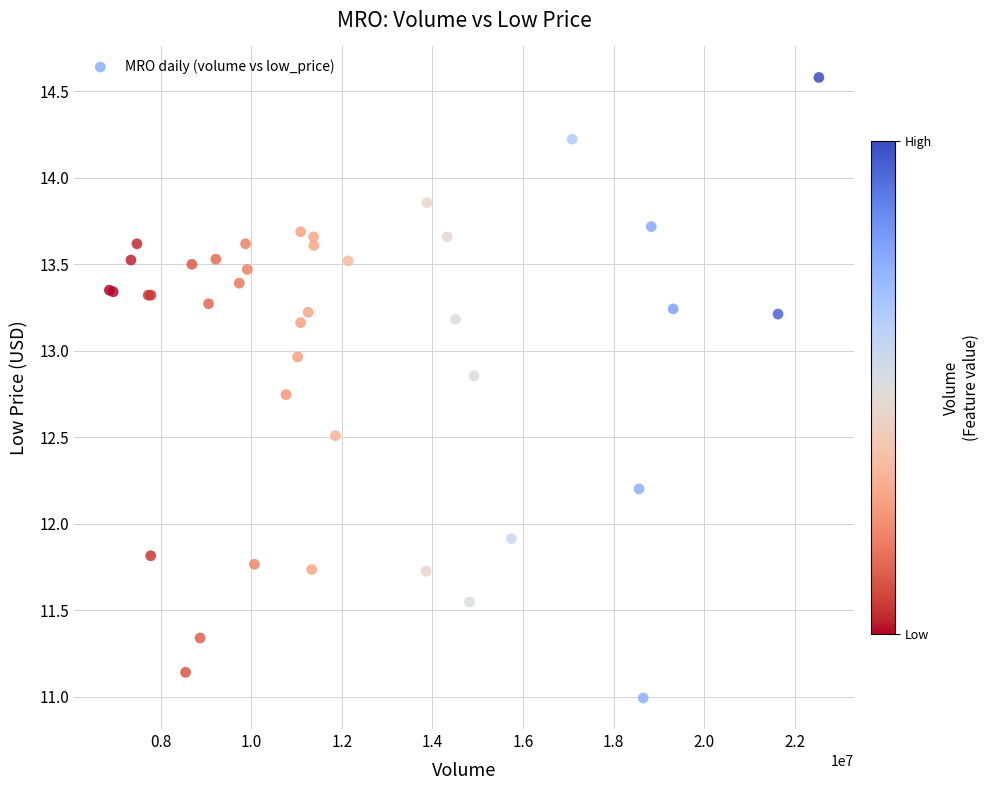

What Y value in the scatter plot is closest to 12?

11.9